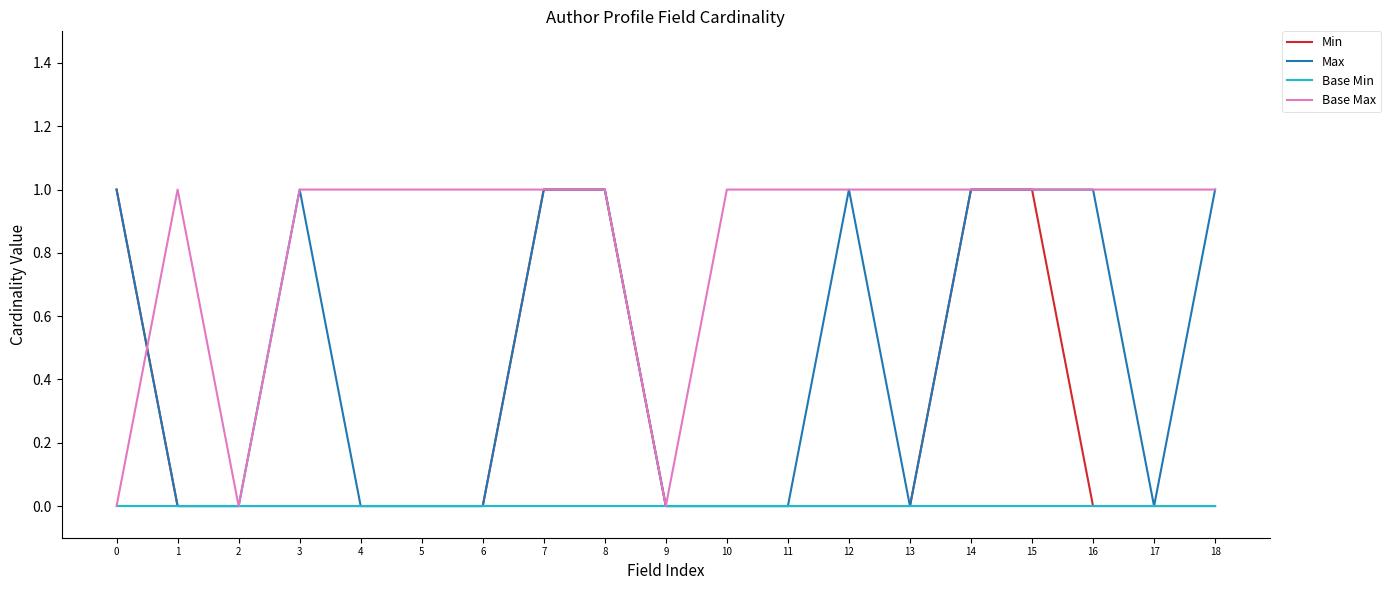

Is it true that Base Min equals 0 at 7?

True